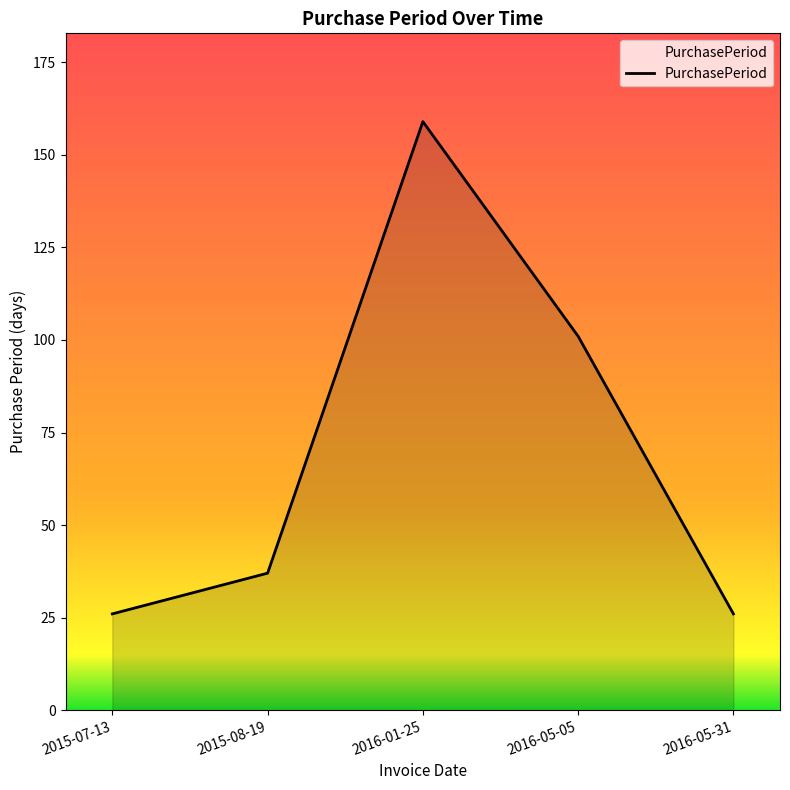

What position from the left is 2016-05-31?

5